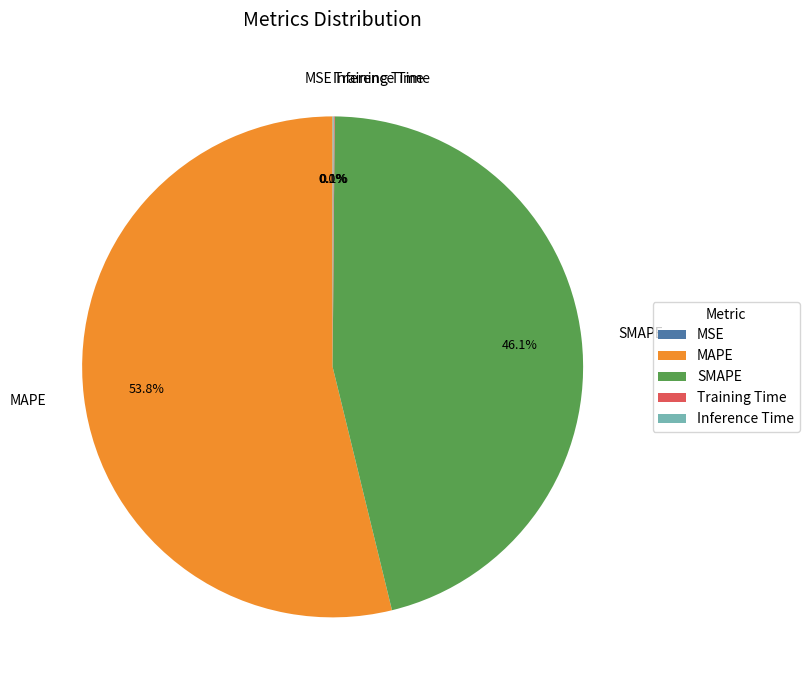

Does any single category account for the majority?

Yes